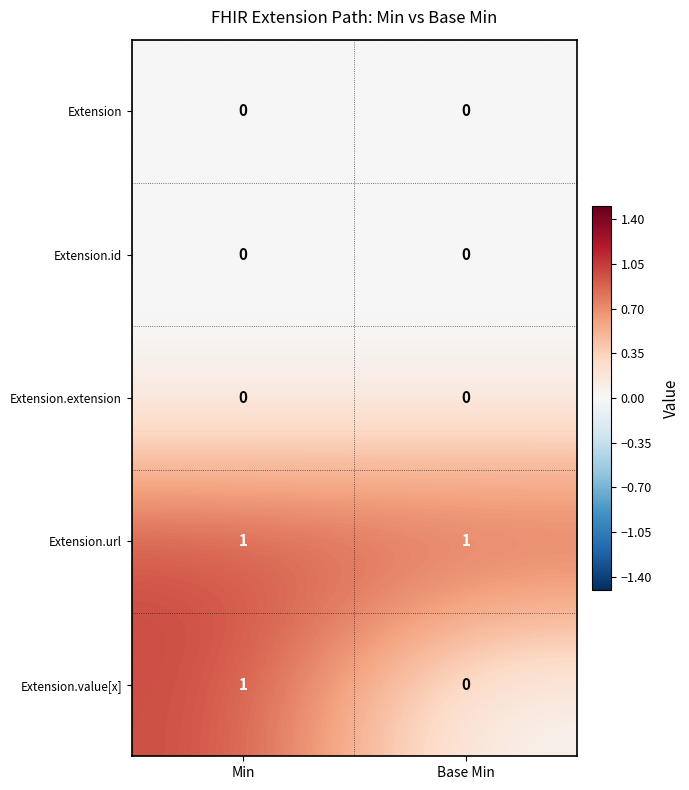

Which series changed the most between Min and Base Min?

Extension.value[x]